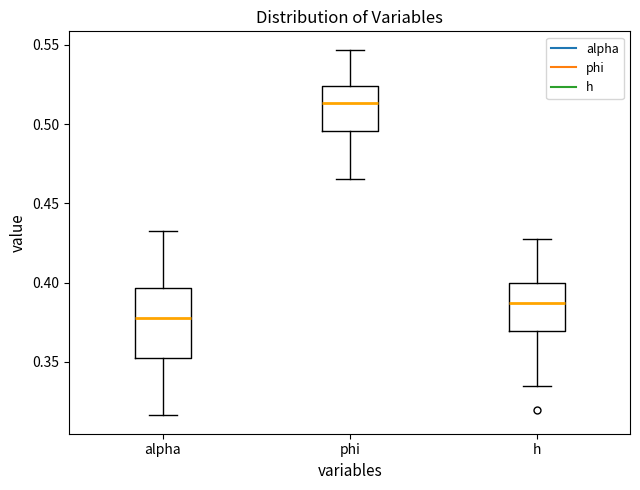

Comparing the boxes themselves (not the whiskers), which one is the tallest?

alpha